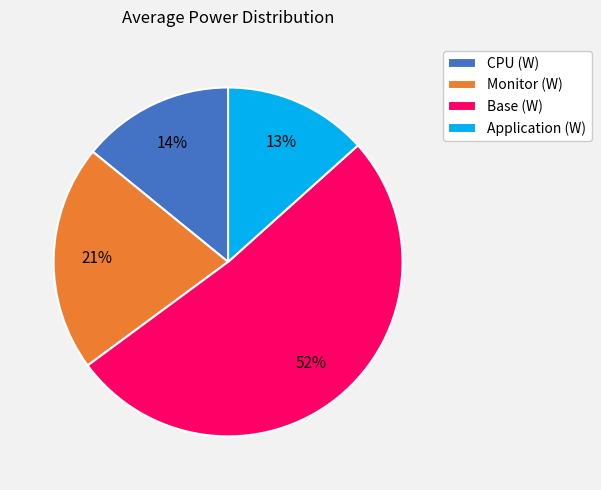

To the nearest percent, what is the average slice percentage?

25%